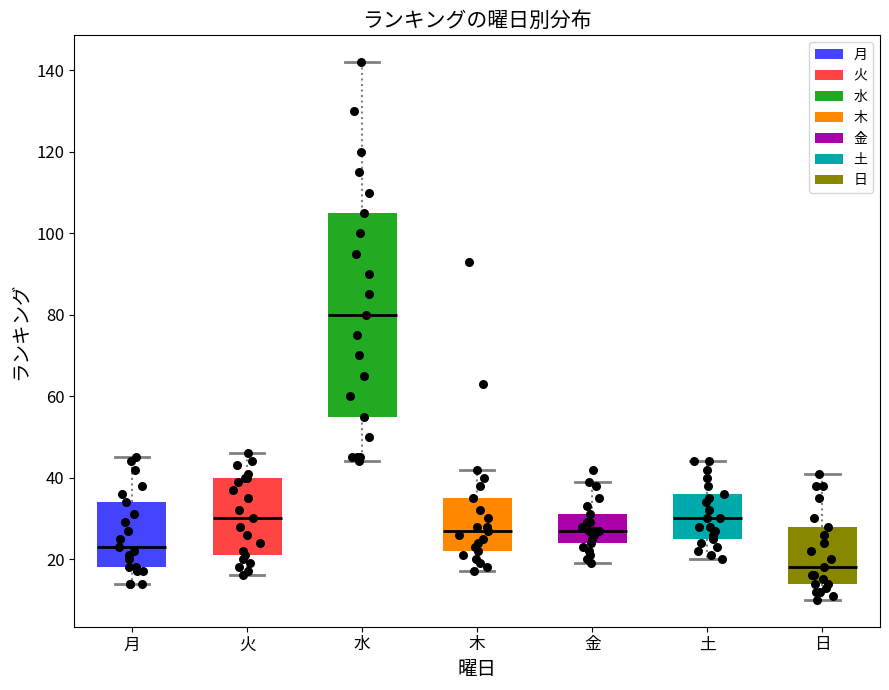

Which box is the tallest, from its lower edge to its upper edge?

水